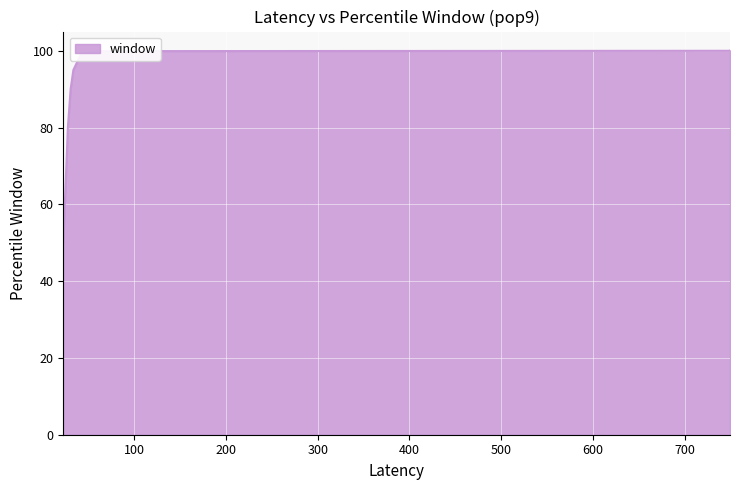

At which label does the data first exceed 99?

62